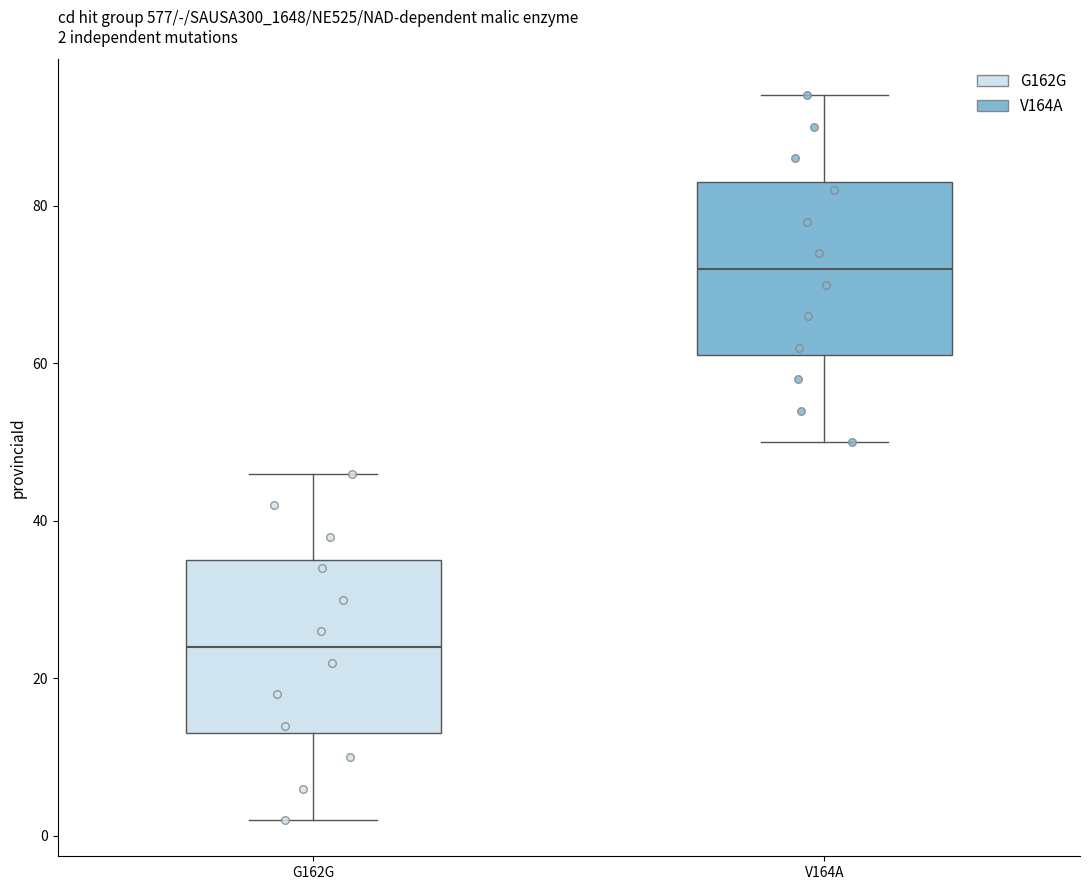

Which box's median line is the highest?

V164A